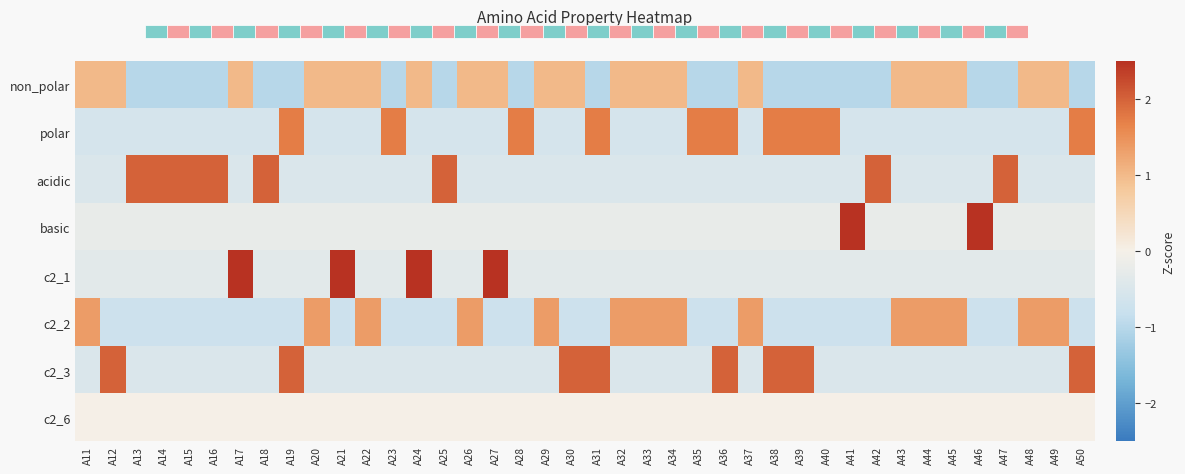

Reading left to right, transcribe all the data shown in this chart.

non_polar: A11=1.0	A12=1.0	A13=-1.0	A14=-1.0	A15=-1.0	A16=-1.0	A17=1.0	A18=-1.0	A19=-1.0	A20=1.0	A21=1.0	A22=1.0	A23=-1.0	A24=1.0	A25=-1.0	A26=1.0	A27=1.0	A28=-1.0	A29=1.0	A30=1.0	A31=-1.0	A32=1.0	A33=1.0	A34=1.0	A35=-1.0	A36=-1.0	A37=1.0	A38=-1.0	A39=-1.0	A40=-1.0	A41=-1.0	A42=-1.0	A43=1.0	A44=1.0	A45=1.0	A46=-1.0	A47=-1.0	A48=1.0	A49=1.0	A50=-1.0
polar: A11=-0.6	A12=-0.6	A13=-0.6	A14=-0.6	A15=-0.6	A16=-0.6	A17=-0.6	A18=-0.6	A19=1.7	A20=-0.6	A21=-0.6	A22=-0.6	A23=1.7	A24=-0.6	A25=-0.6	A26=-0.6	A27=-0.6	A28=1.7	A29=-0.6	A30=-0.6	A31=1.7	A32=-0.6	A33=-0.6	A34=-0.6	A35=1.7	A36=1.7	A37=-0.6	A38=1.7	A39=1.7	A40=1.7	A41=-0.6	A42=-0.6	A43=-0.6	A44=-0.6	A45=-0.6	A46=-0.6	A47=-0.6	A48=-0.6	A49=-0.6	A50=1.7
acidic: A11=-0.5	A12=-0.5	A13=2.0	A14=2.0	A15=2.0	A16=2.0	A17=-0.5	A18=2.0	A19=-0.5	A20=-0.5	A21=-0.5	A22=-0.5	A23=-0.5	A24=-0.5	A25=2.0	A26=-0.5	A27=-0.5	A28=-0.5	A29=-0.5	A30=-0.5	A31=-0.5	A32=-0.5	A33=-0.5	A34=-0.5	A35=-0.5	A36=-0.5	A37=-0.5	A38=-0.5	A39=-0.5	A40=-0.5	A41=-0.5	A42=2.0	A43=-0.5	A44=-0.5	A45=-0.5	A46=-0.5	A47=2.0	A48=-0.5	A49=-0.5	A50=-0.5
basic: A11=-0.2	A12=-0.2	A13=-0.2	A14=-0.2	A15=-0.2	A16=-0.2	A17=-0.2	A18=-0.2	A19=-0.2	A20=-0.2	A21=-0.2	A22=-0.2	A23=-0.2	A24=-0.2	A25=-0.2	A26=-0.2	A27=-0.2	A28=-0.2	A29=-0.2	A30=-0.2	A31=-0.2	A32=-0.2	A33=-0.2	A34=-0.2	A35=-0.2	A36=-0.2	A37=-0.2	A38=-0.2	A39=-0.2	A40=-0.2	A41=4.4	A42=-0.2	A43=-0.2	A44=-0.2	A45=-0.2	A46=4.4	A47=-0.2	A48=-0.2	A49=-0.2	A50=-0.2
c2_1: A11=-0.3	A12=-0.3	A13=-0.3	A14=-0.3	A15=-0.3	A16=-0.3	A17=3.0	A18=-0.3	A19=-0.3	A20=-0.3	A21=3.0	A22=-0.3	A23=-0.3	A24=3.0	A25=-0.3	A26=-0.3	A27=3.0	A28=-0.3	A29=-0.3	A30=-0.3	A31=-0.3	A32=-0.3	A33=-0.3	A34=-0.3	A35=-0.3	A36=-0.3	A37=-0.3	A38=-0.3	A39=-0.3	A40=-0.3	A41=-0.3	A42=-0.3	A43=-0.3	A44=-0.3	A45=-0.3	A46=-0.3	A47=-0.3	A48=-0.3	A49=-0.3	A50=-0.3
c2_2: A11=1.4	A12=-0.7	A13=-0.7	A14=-0.7	A15=-0.7	A16=-0.7	A17=-0.7	A18=-0.7	A19=-0.7	A20=1.4	A21=-0.7	A22=1.4	A23=-0.7	A24=-0.7	A25=-0.7	A26=1.4	A27=-0.7	A28=-0.7	A29=1.4	A30=-0.7	A31=-0.7	A32=1.4	A33=1.4	A34=1.4	A35=-0.7	A36=-0.7	A37=1.4	A38=-0.7	A39=-0.7	A40=-0.7	A41=-0.7	A42=-0.7	A43=1.4	A44=1.4	A45=1.4	A46=-0.7	A47=-0.7	A48=1.4	A49=1.4	A50=-0.7
c2_3: A11=-0.5	A12=2.0	A13=-0.5	A14=-0.5	A15=-0.5	A16=-0.5	A17=-0.5	A18=-0.5	A19=2.0	A20=-0.5	A21=-0.5	A22=-0.5	A23=-0.5	A24=-0.5	A25=-0.5	A26=-0.5	A27=-0.5	A28=-0.5	A29=-0.5	A30=2.0	A31=2.0	A32=-0.5	A33=-0.5	A34=-0.5	A35=-0.5	A36=2.0	A37=-0.5	A38=2.0	A39=2.0	A40=-0.5	A41=-0.5	A42=-0.5	A43=-0.5	A44=-0.5	A45=-0.5	A46=-0.5	A47=-0.5	A48=-0.5	A49=-0.5	A50=2.0
c2_6: A11=0.0	A12=0.0	A13=0.0	A14=0.0	A15=0.0	A16=0.0	A17=0.0	A18=0.0	A19=0.0	A20=0.0	A21=0.0	A22=0.0	A23=0.0	A24=0.0	A25=0.0	A26=0.0	A27=0.0	A28=0.0	A29=0.0	A30=0.0	A31=0.0	A32=0.0	A33=0.0	A34=0.0	A35=0.0	A36=0.0	A37=0.0	A38=0.0	A39=0.0	A40=0.0	A41=0.0	A42=0.0	A43=0.0	A44=0.0	A45=0.0	A46=0.0	A47=0.0	A48=0.0	A49=0.0	A50=0.0